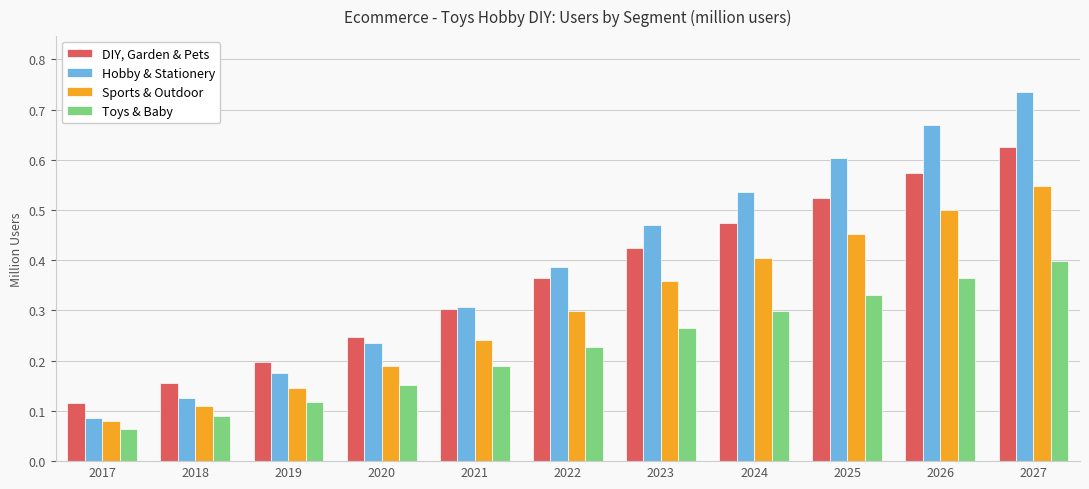

Rank the series by their average value, from lowest to highest.

Toys & Baby, Sports & Outdoor, DIY, Garden & Pets, Hobby & Stationery